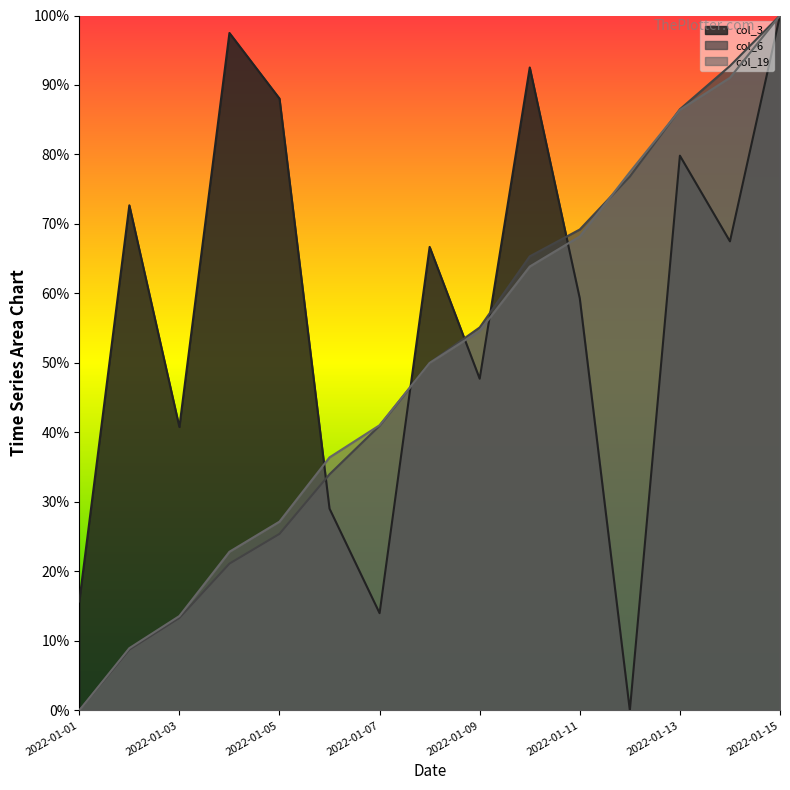

Which has a higher value, 2022-01-03 or 2022-01-15?

2022-01-15